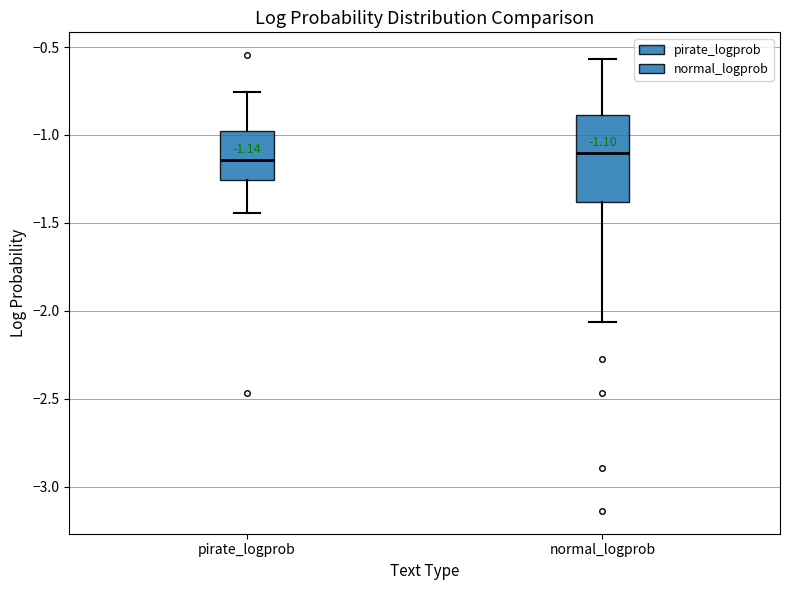

Comparing the boxes themselves (not the whiskers), which one is the tallest?

normal_logprob